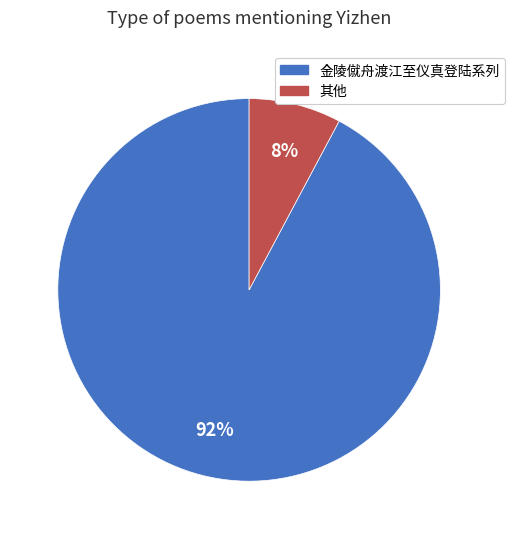

To the nearest percent, what is the difference between the largest and smallest slice percentages?

84%